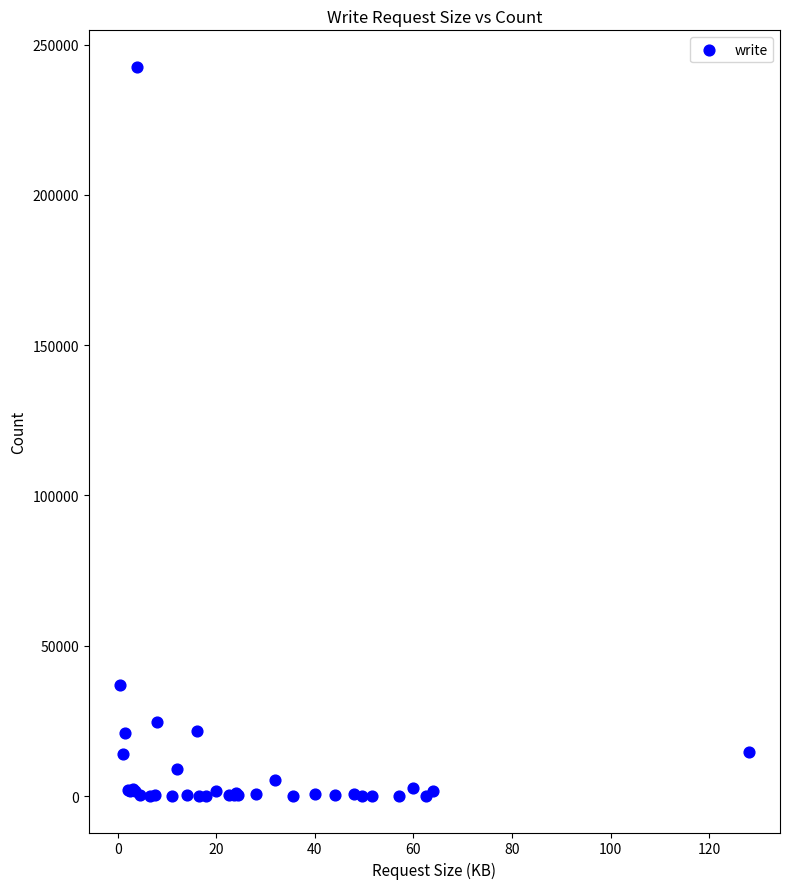

What Y value in the scatter plot is closest to 121310?

37000